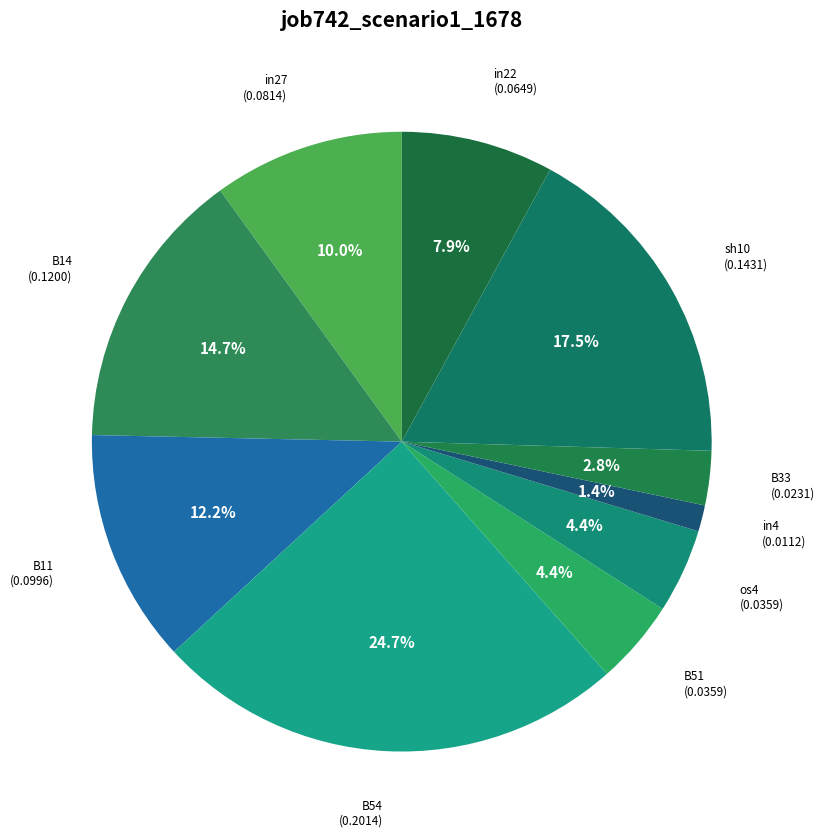

Rank the categories by value from lowest to highest.

in4, B33, B51, os4, in22, in27, B11, B14, sh10, B54